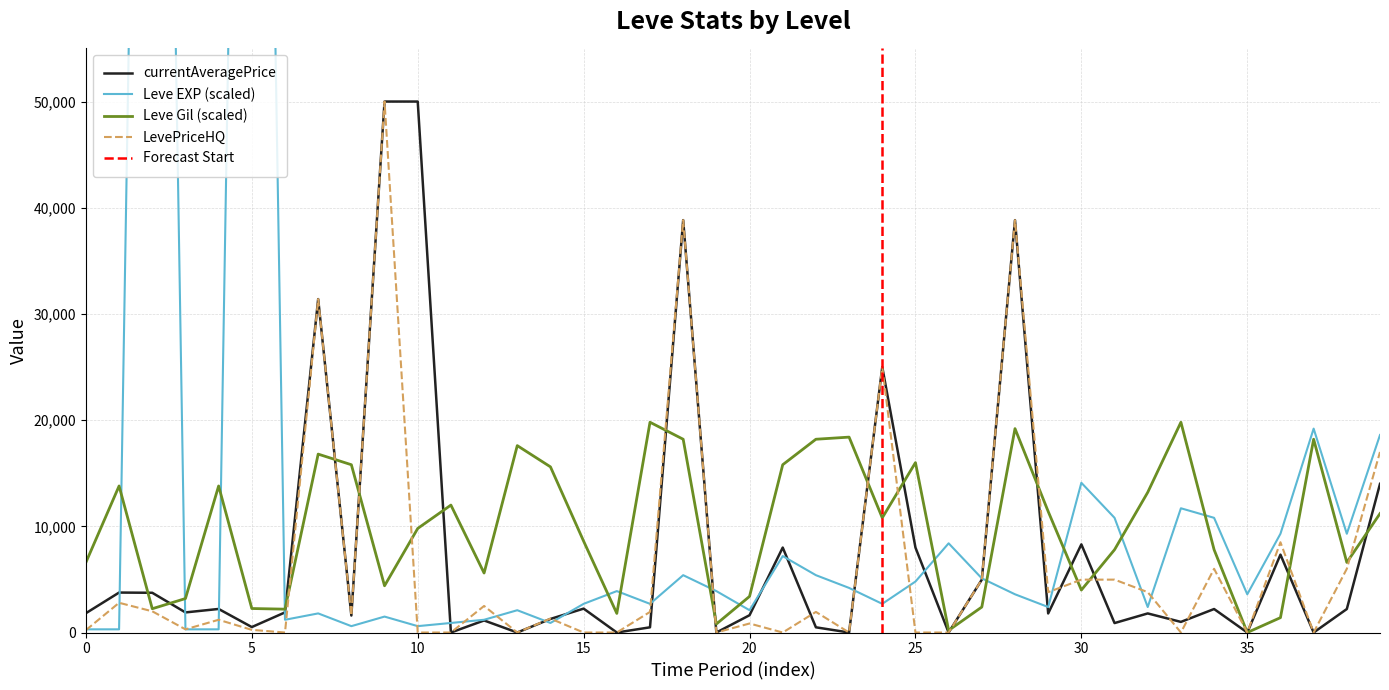

Is the value of currentAveragePrice at 15 greater than the value of LevePriceHQ at 20?

Yes